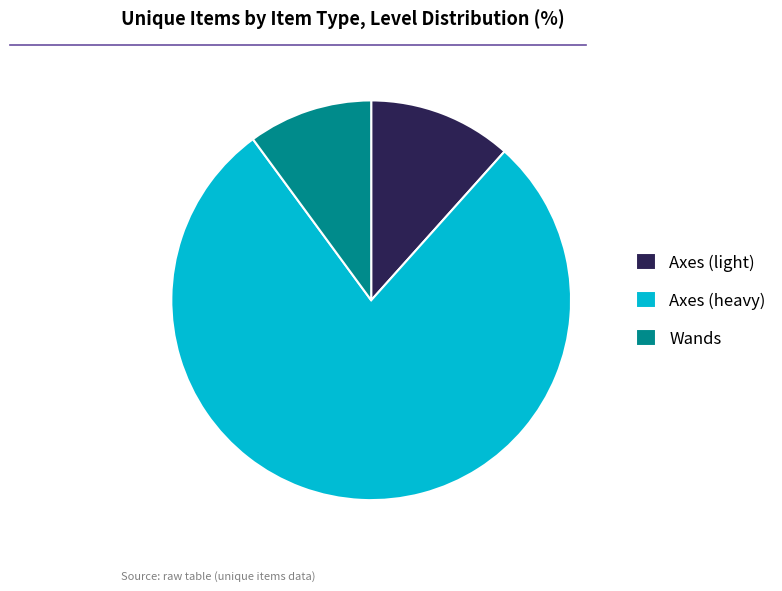

True or false: Axes (heavy) accounts for 78% of the total.

True